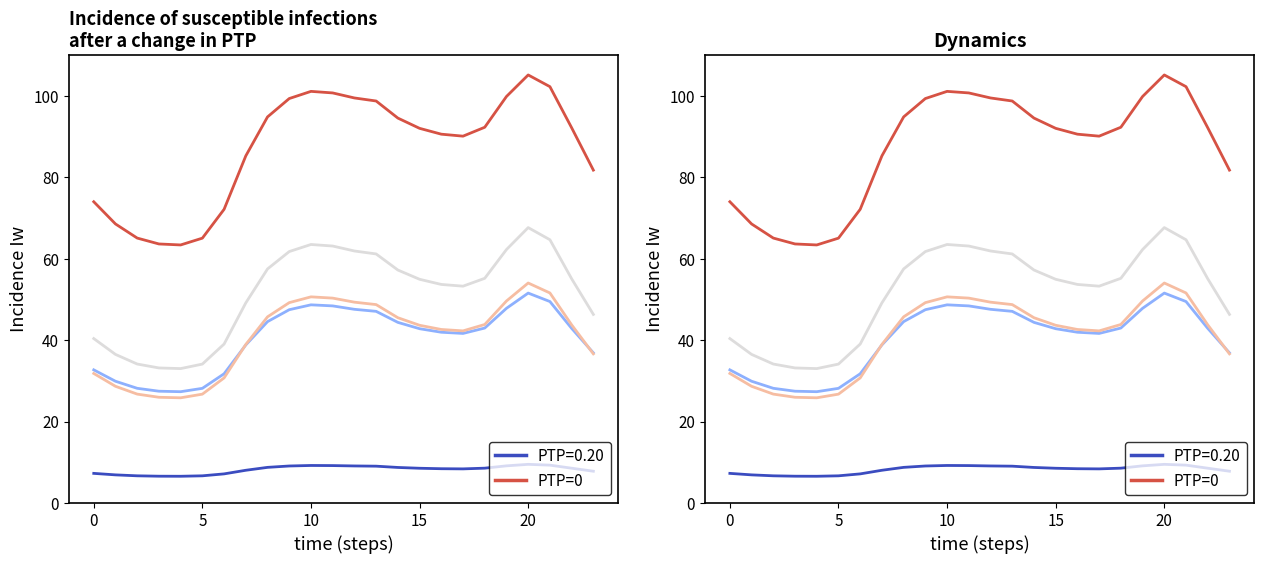

Which category has the highest value across all series?

20